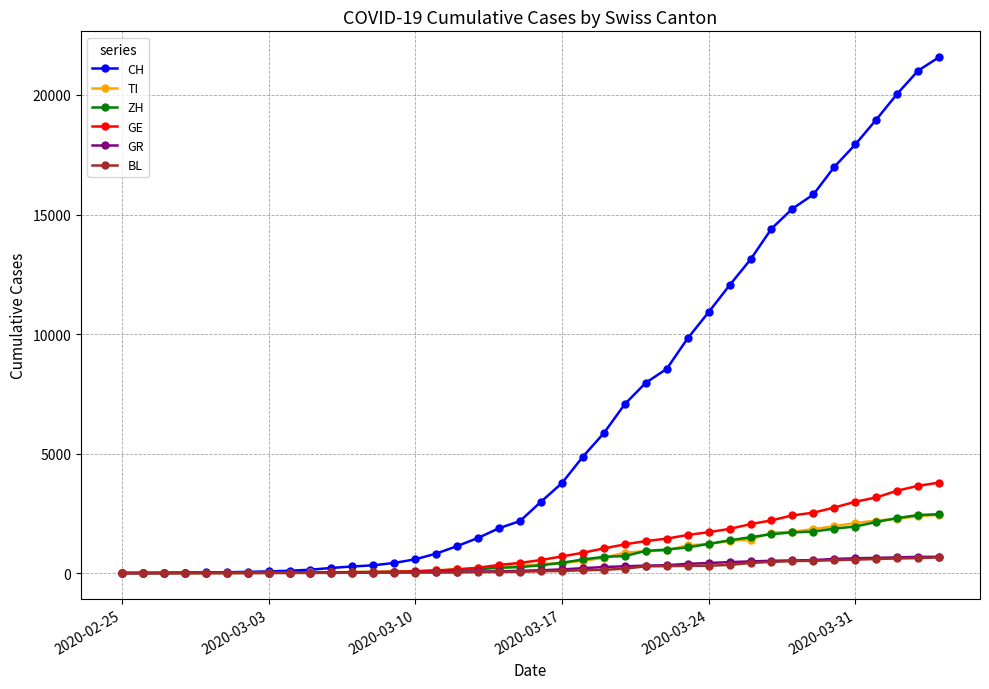

How many distinct data groups are displayed?

6